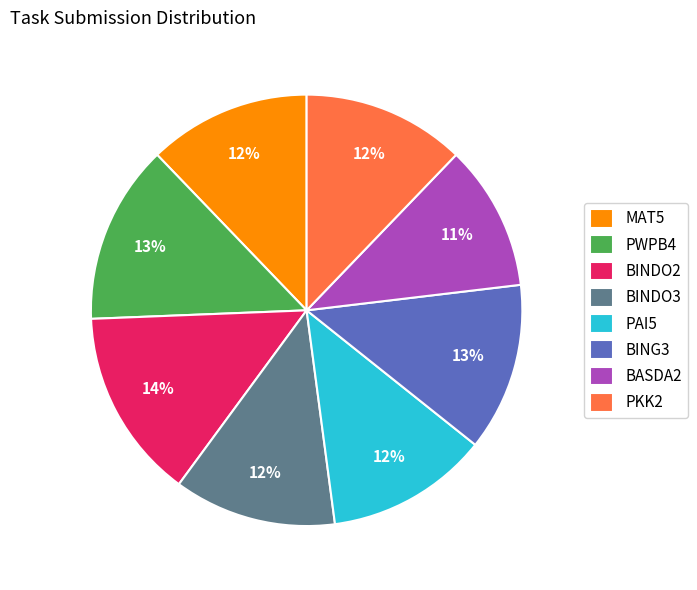

To the nearest percent, what portion does PWPB4 represent?

13%